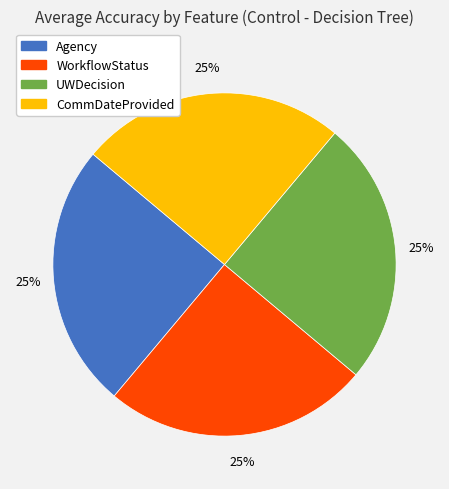

How many slices are in this pie chart?

4